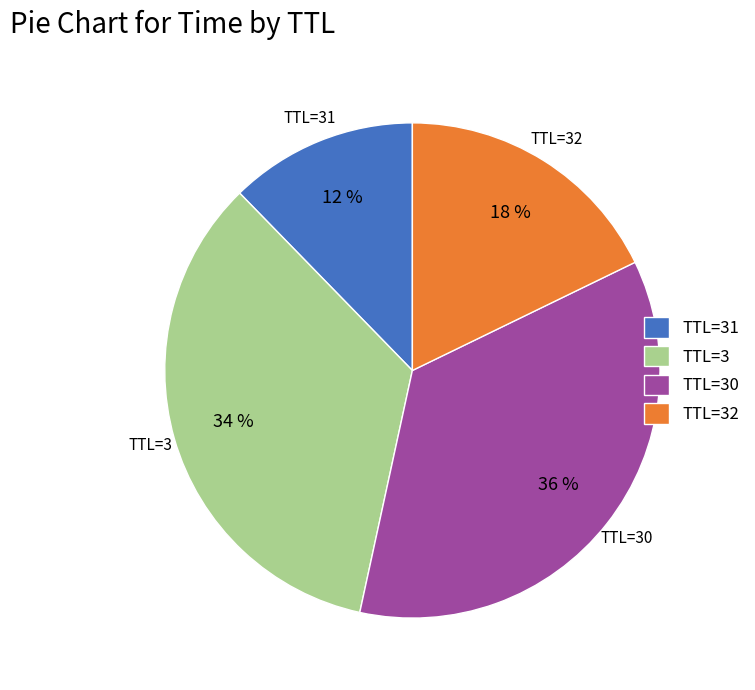

What is the ratio of the value at TTL=30 to the value at TTL=32?

2.0